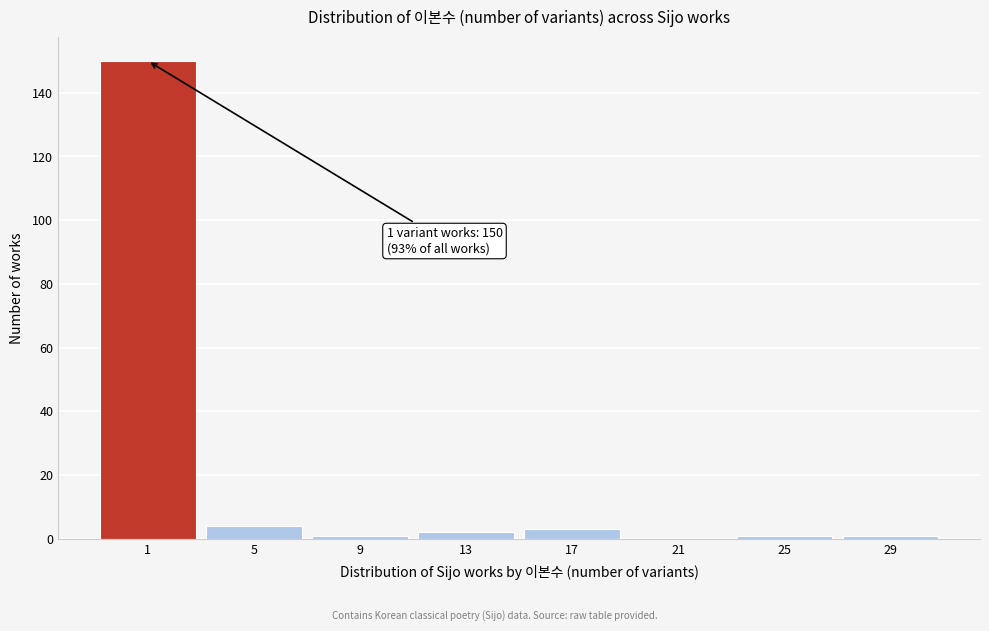

Reading left to right, list all the values displayed in this chart.

1=150	5=4	9=1	13=2	17=3	21=0	25=1	29=1